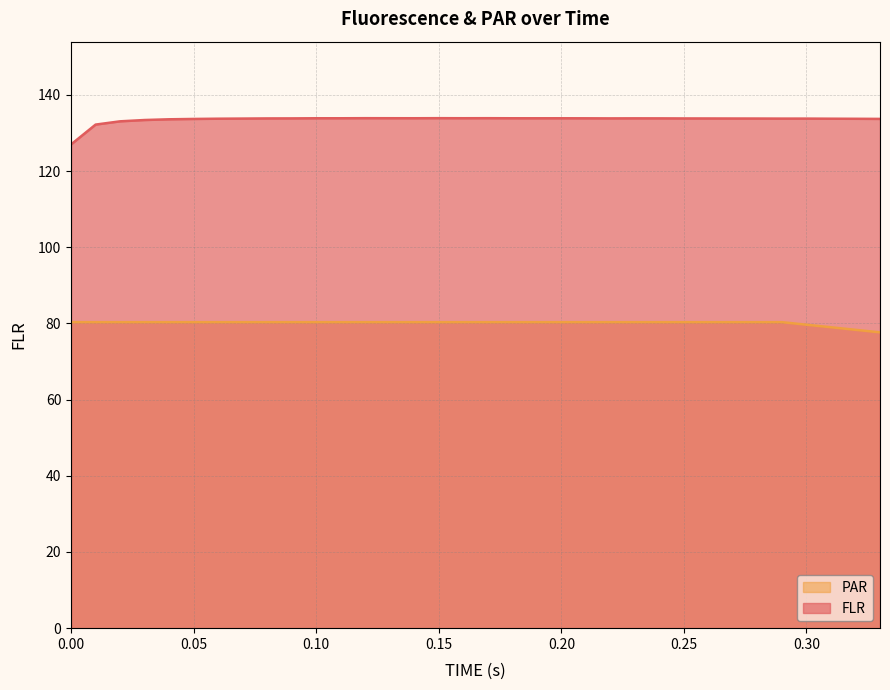

Which series has the largest total across all categories?

FLR